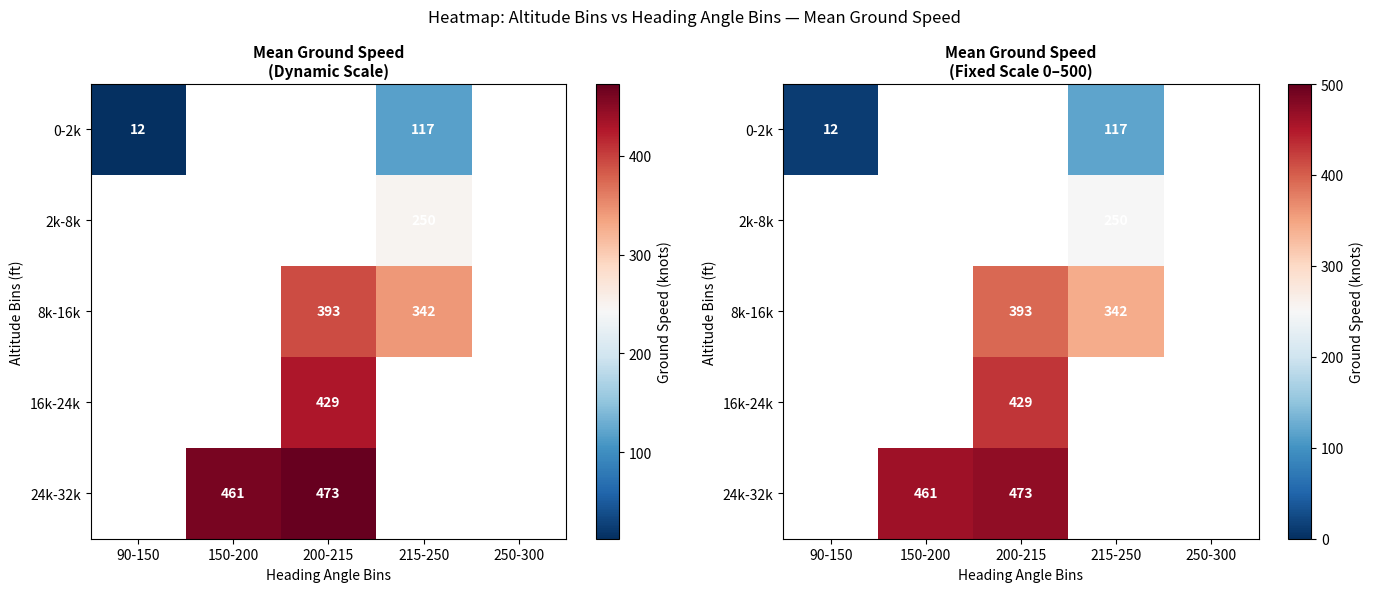

At how many categories does at least one series exceed 121?

3